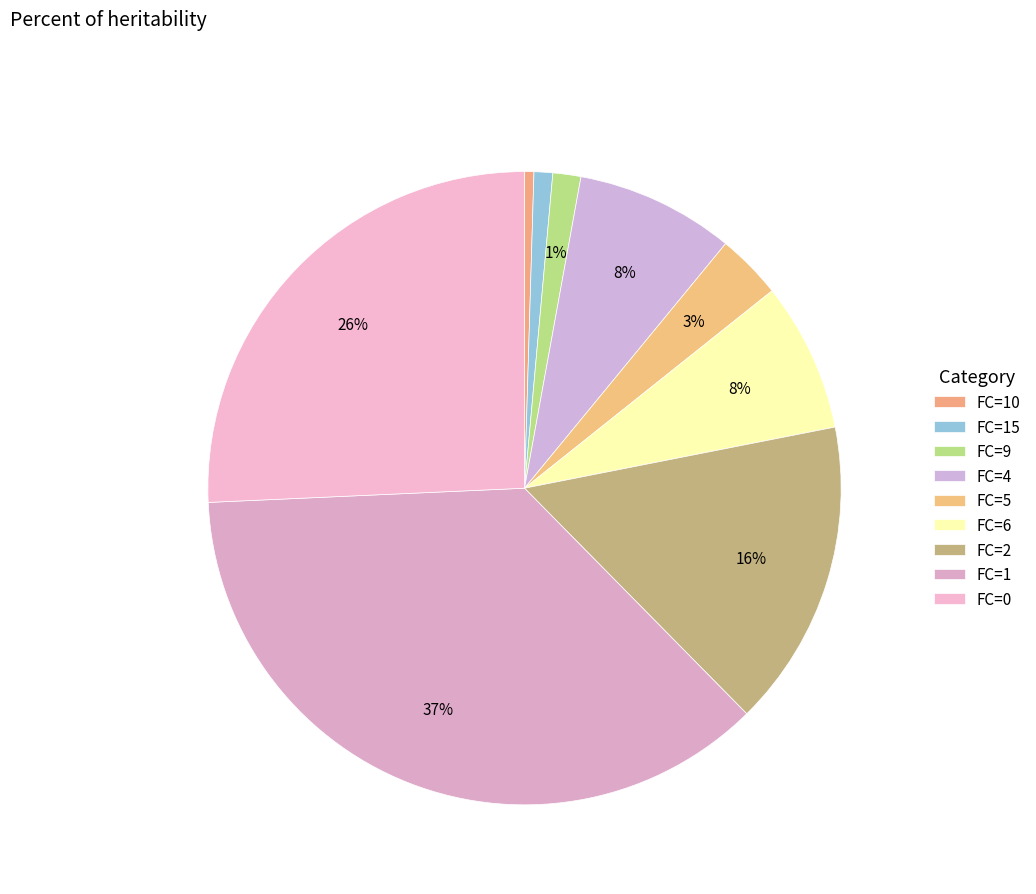

Count the number of slices in the pie.

9